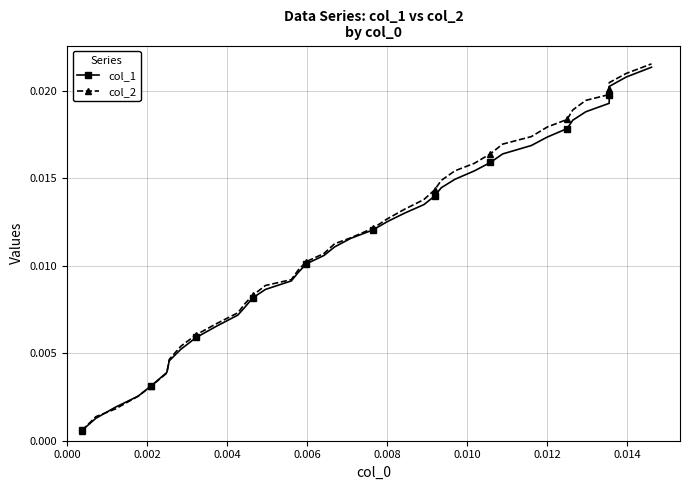

List the series in order of their peak value, highest first.

col_2, col_1